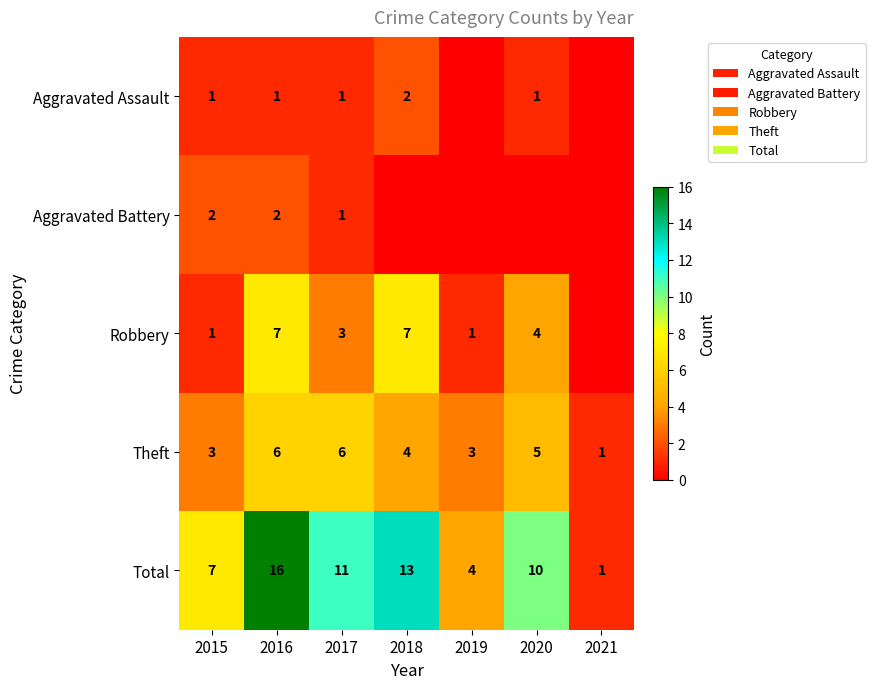

How many data points in Theft are less than 4?

3